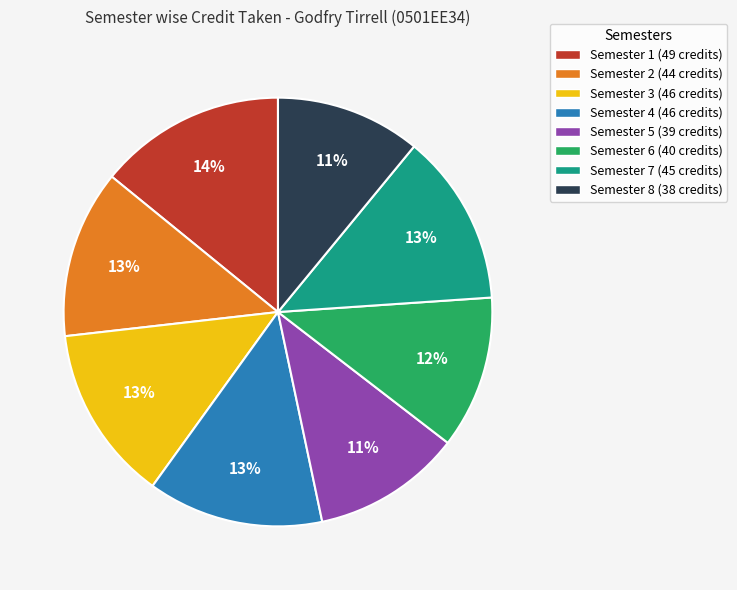

To the nearest percent, what is the average slice percentage?

12%